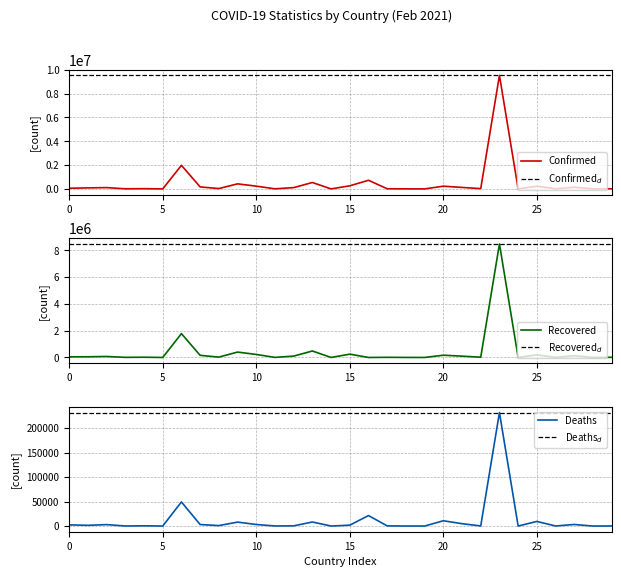

True or false: Recovered and Confirmed cross at least once.

False